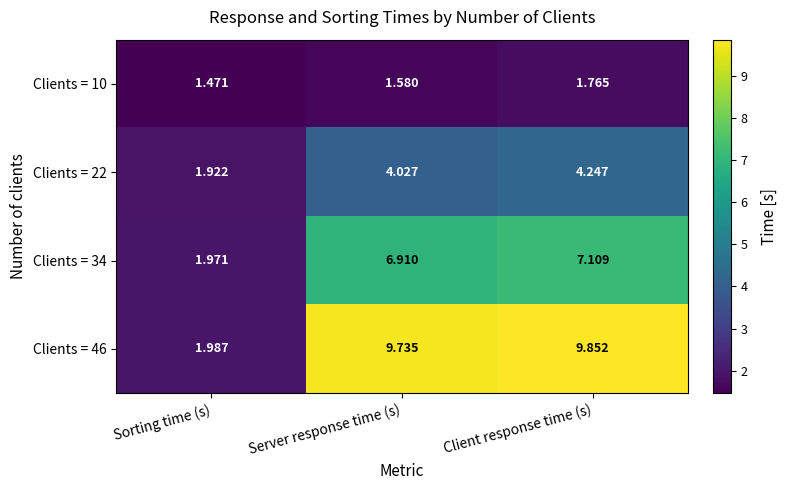

List the series in order of their overall mean, highest first.

Clients = 46, Clients = 34, Clients = 22, Clients = 10